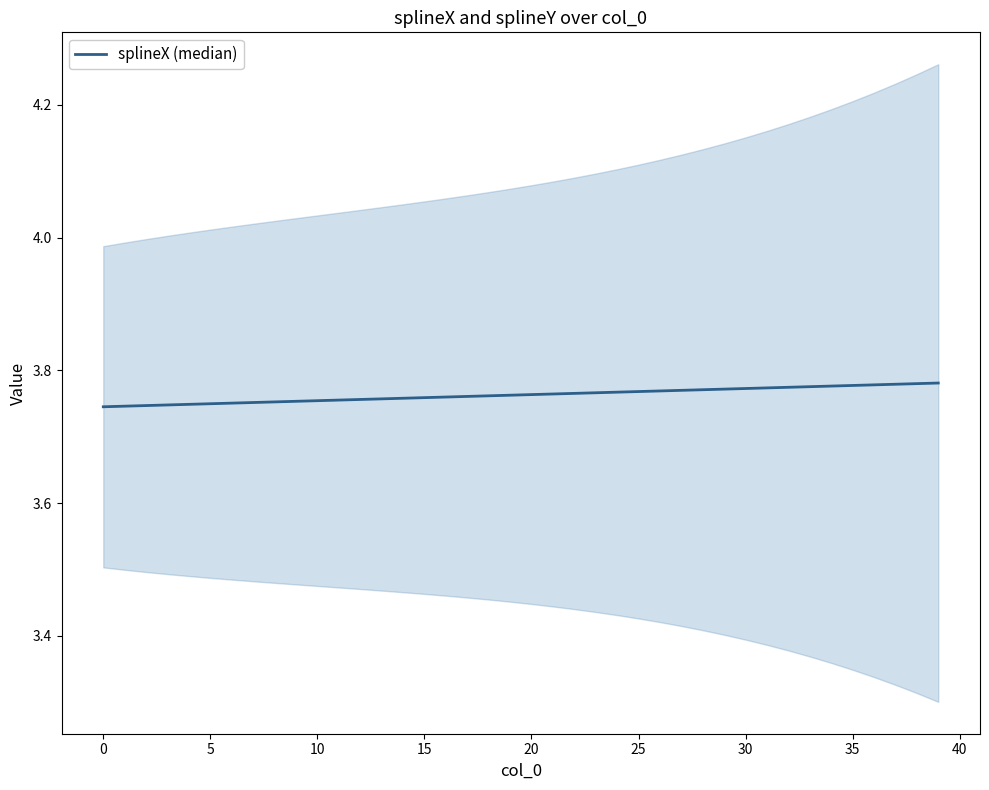

Which has a higher value, 31 or 28?

31